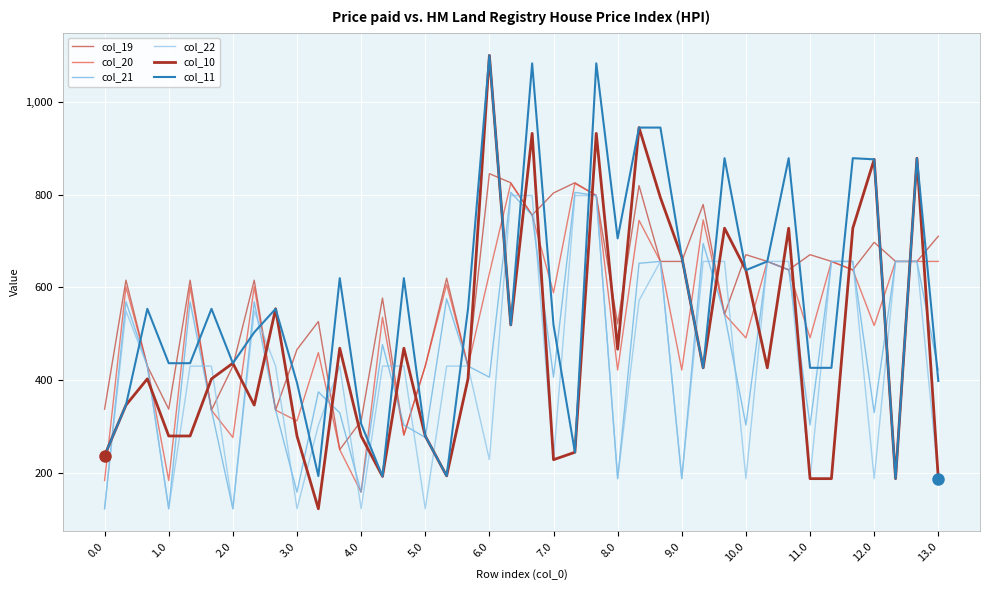

How many lines are shown in the chart?

6